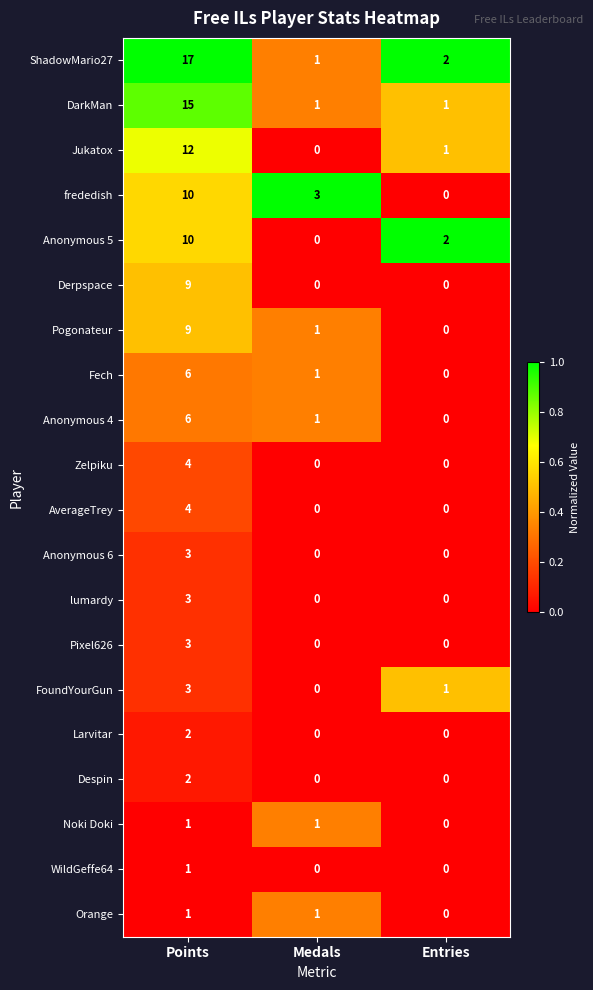

What is the difference between the maximum and second lowest values in the lumardy series?

3